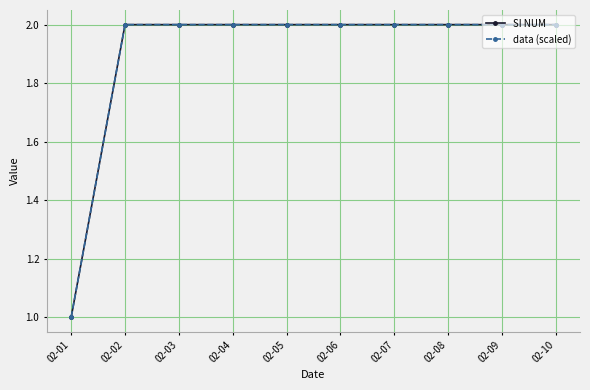

Rank the series by their maximum value, from highest to lowest.

SI NUM, data (scaled)